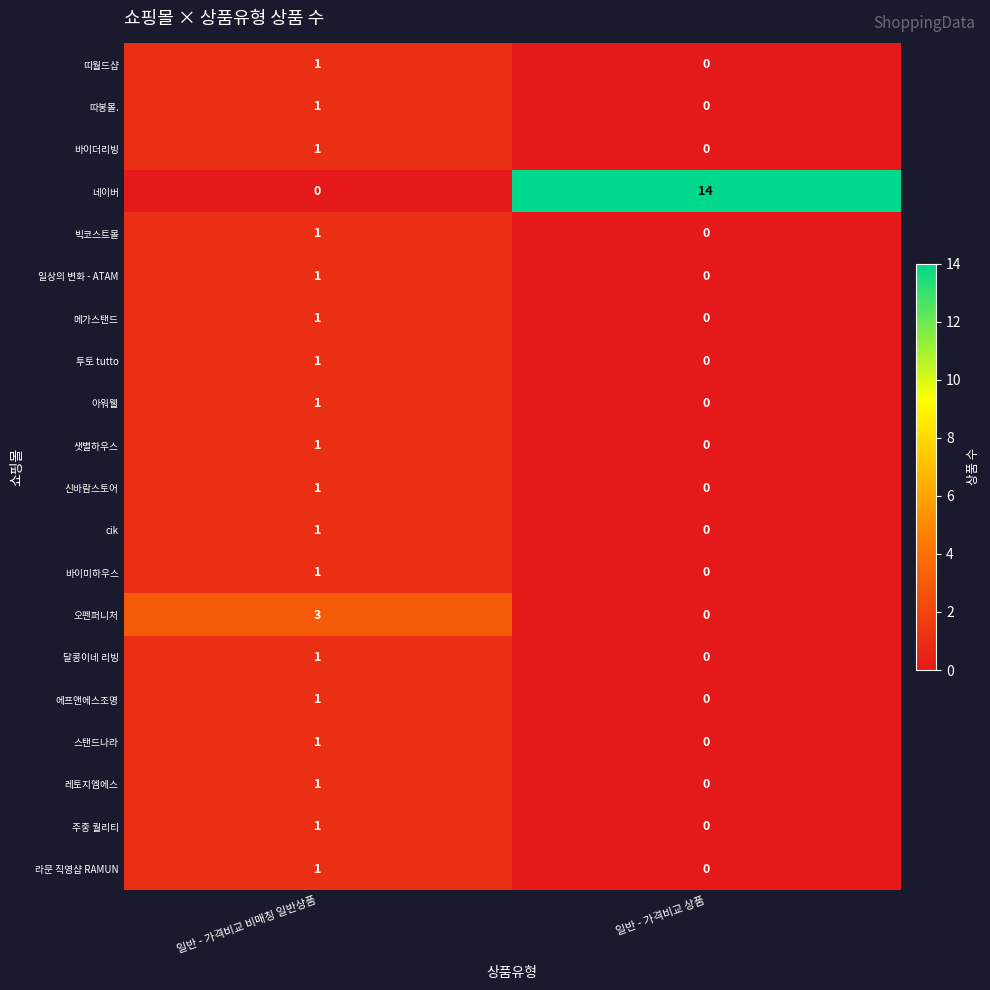

Is it true that 달콩이네 리빙 equals 2 at 일반 - 가격비교 비매칭 일반상품?

False